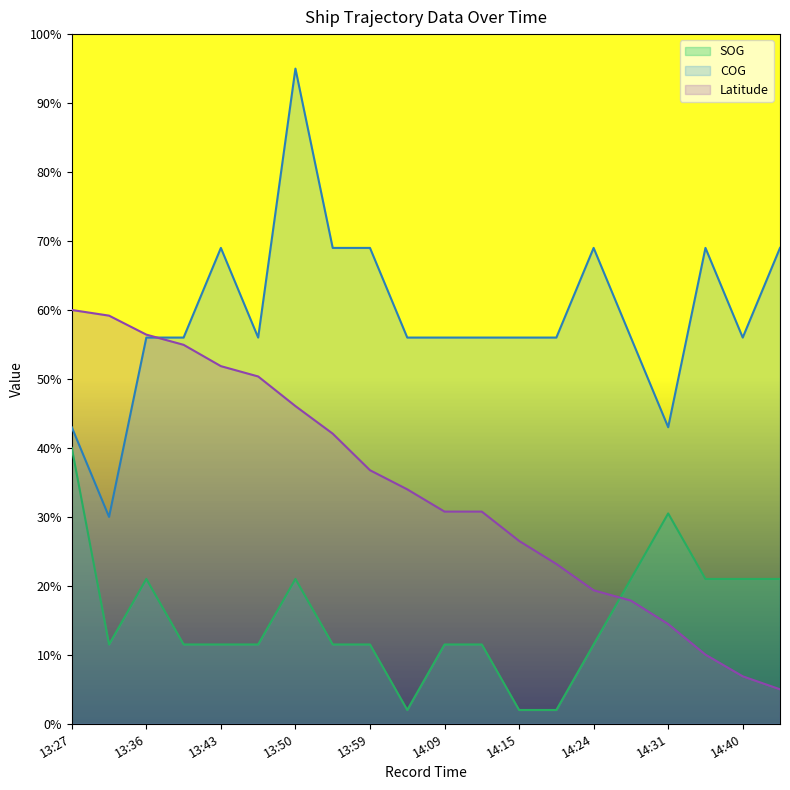

Which series changed the most between 13:45 and 13:50?

COG